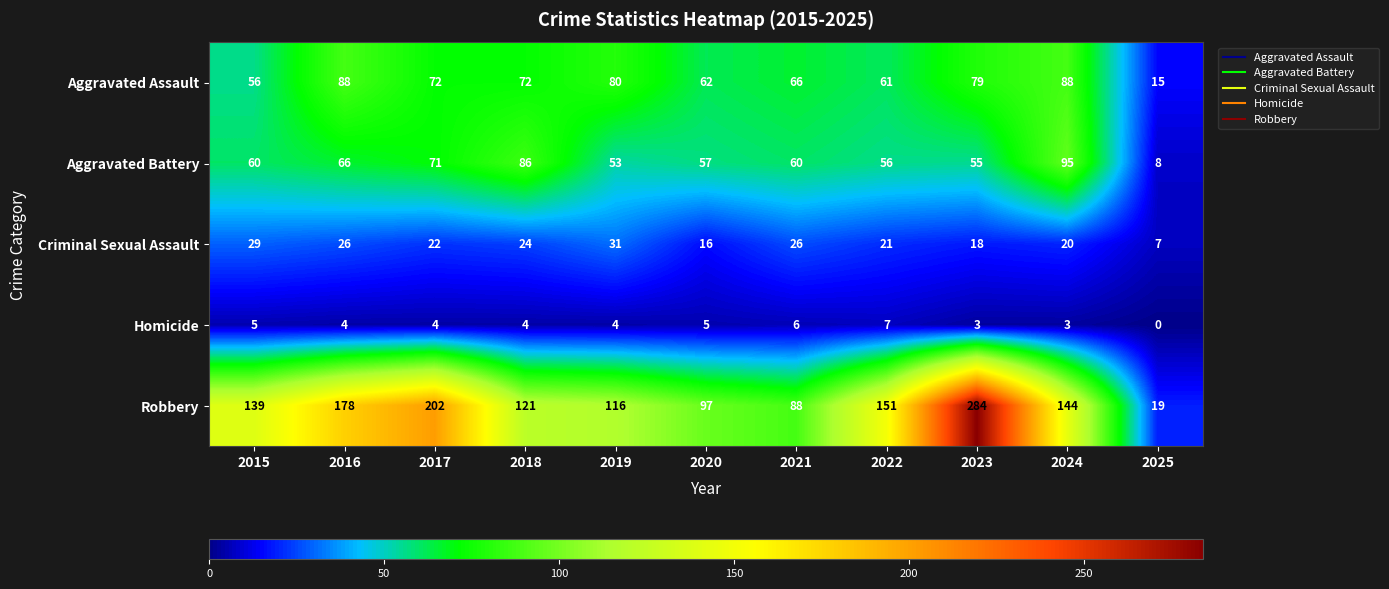

What is the difference between the second highest and minimum values in the Robbery series?

183